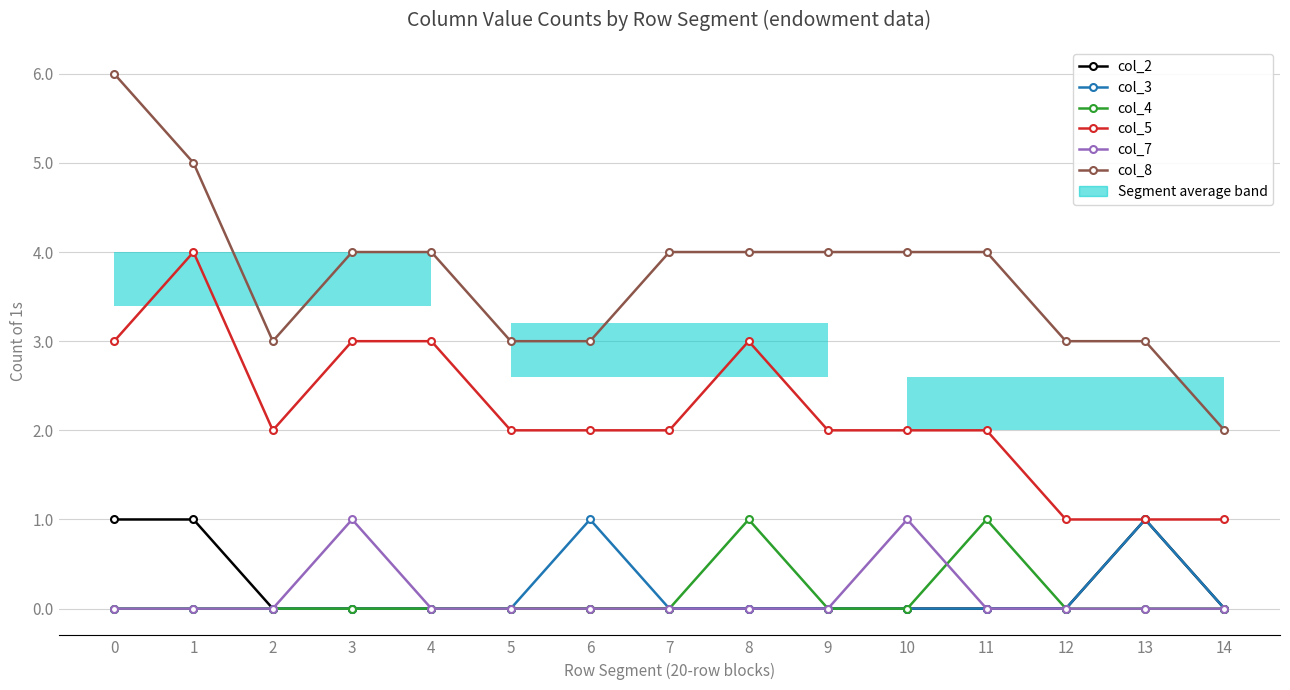

At which label does col_8 reach its minimum?

14